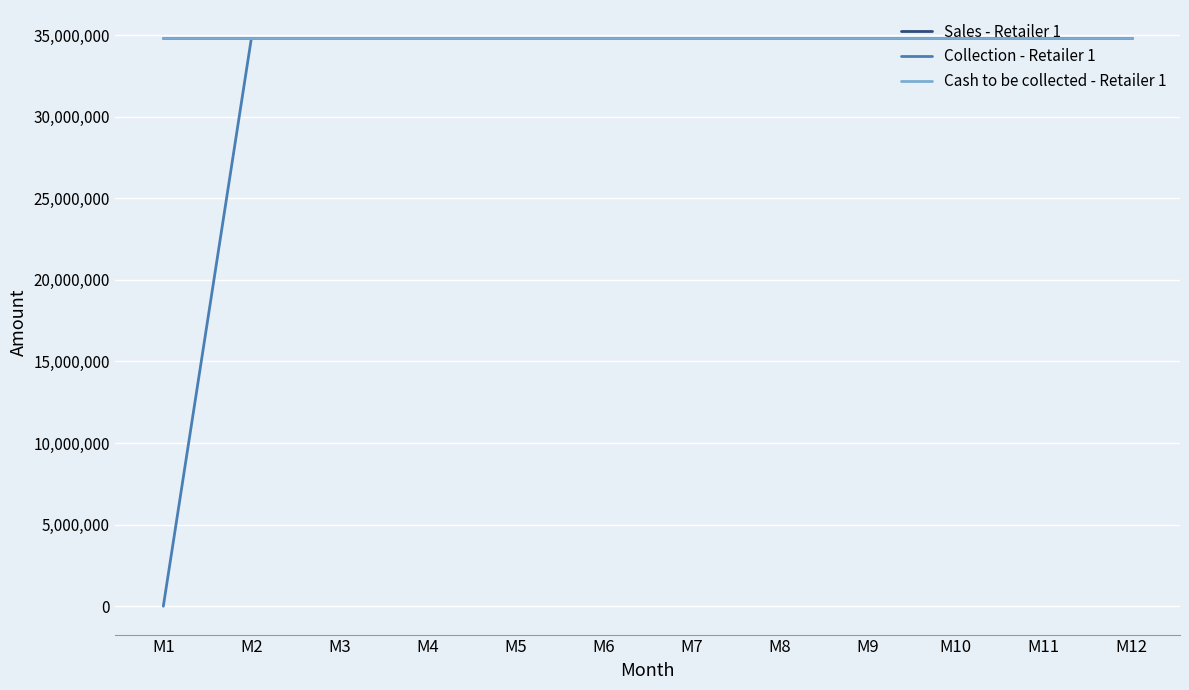

What is the value of the Collection - Retailer 1 point at the 4th from the left?

34798840